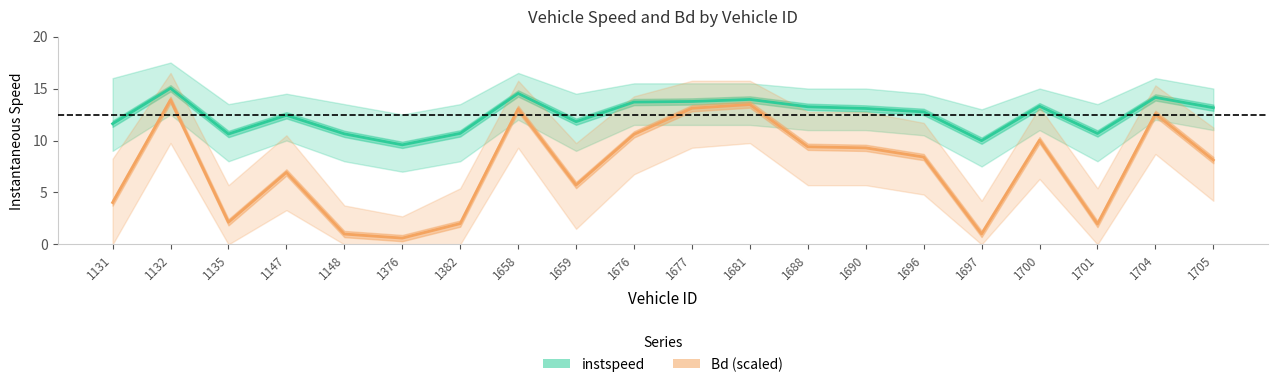

How many data points in Bd (scaled) are less than 8?

9